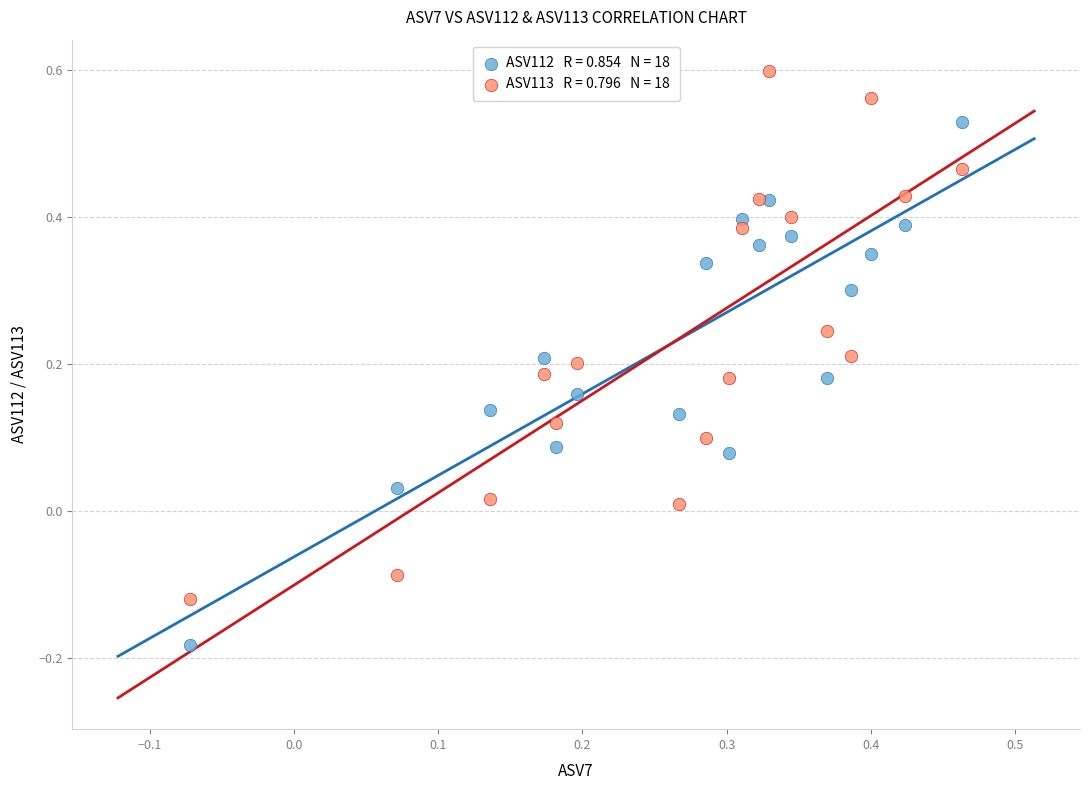

Across all data points, what is the range of Y values (max minus min)?

0.8